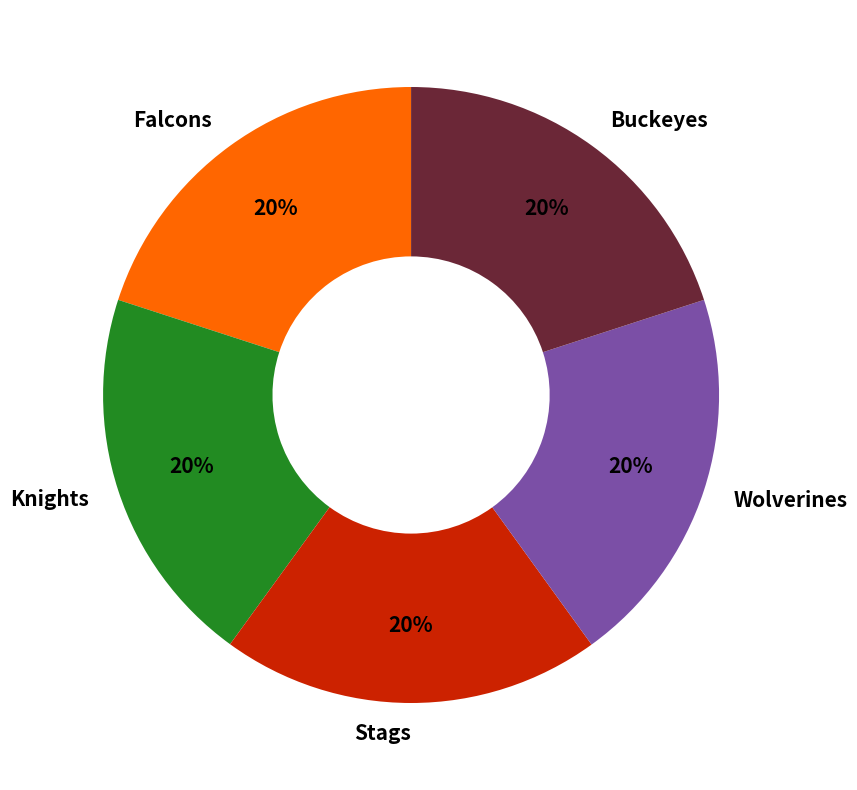

How many segments does this pie chart have?

5